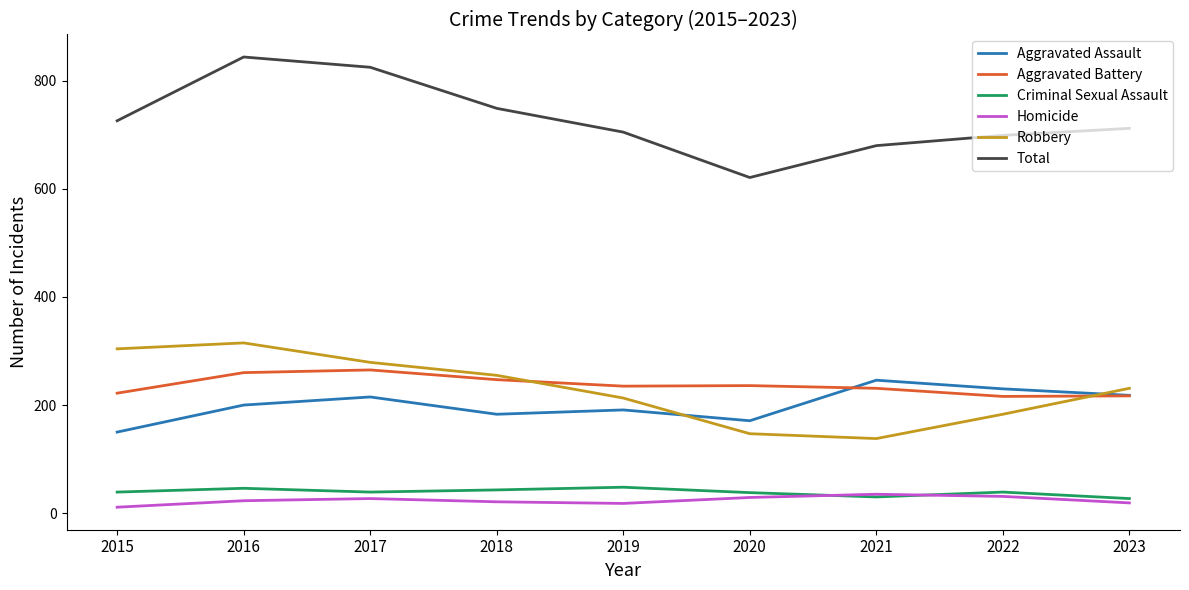

Is the value of Total at 2022 greater than the value of Homicide at 2019?

Yes